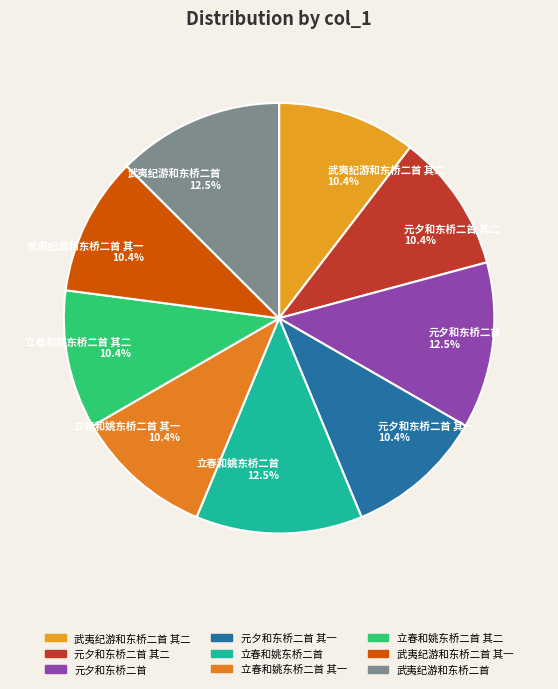

To the nearest percent, what is the average slice percentage?

11%